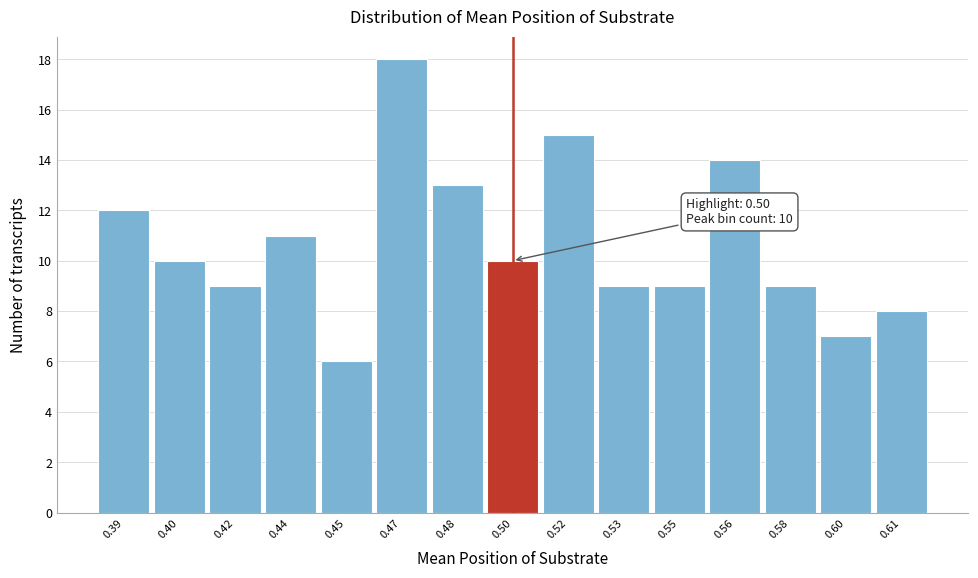

Reading left to right, list all the values displayed in this chart.

12	10	9	11	6	18	13	10	15	9	9	14	9	7	8